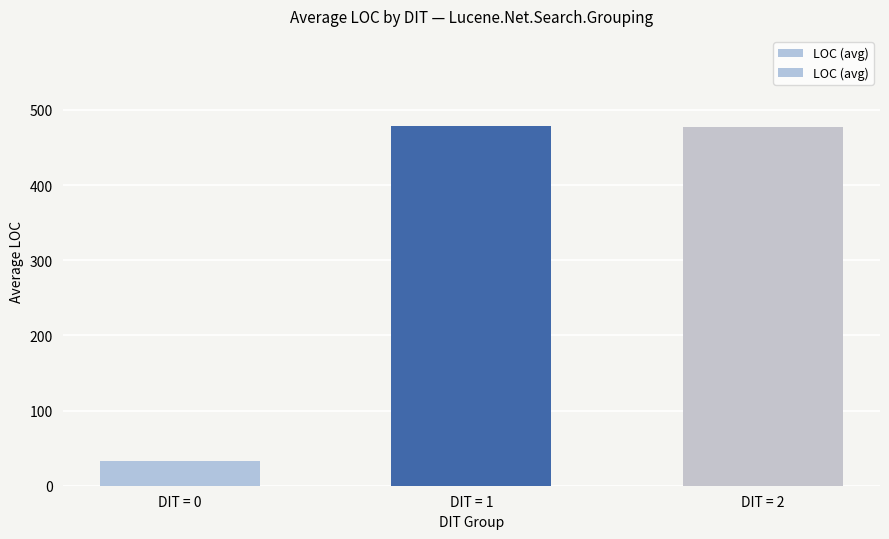

Which label corresponds to the smallest value in the chart?

DIT = 0